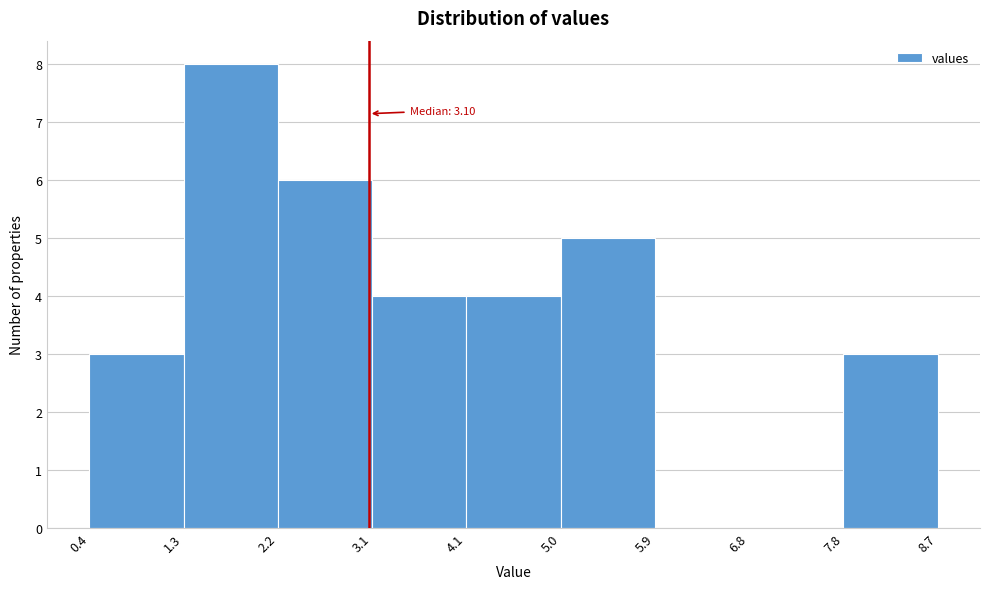

Over which range of the x-axis is the bar tallest?

1.3 to 2.2